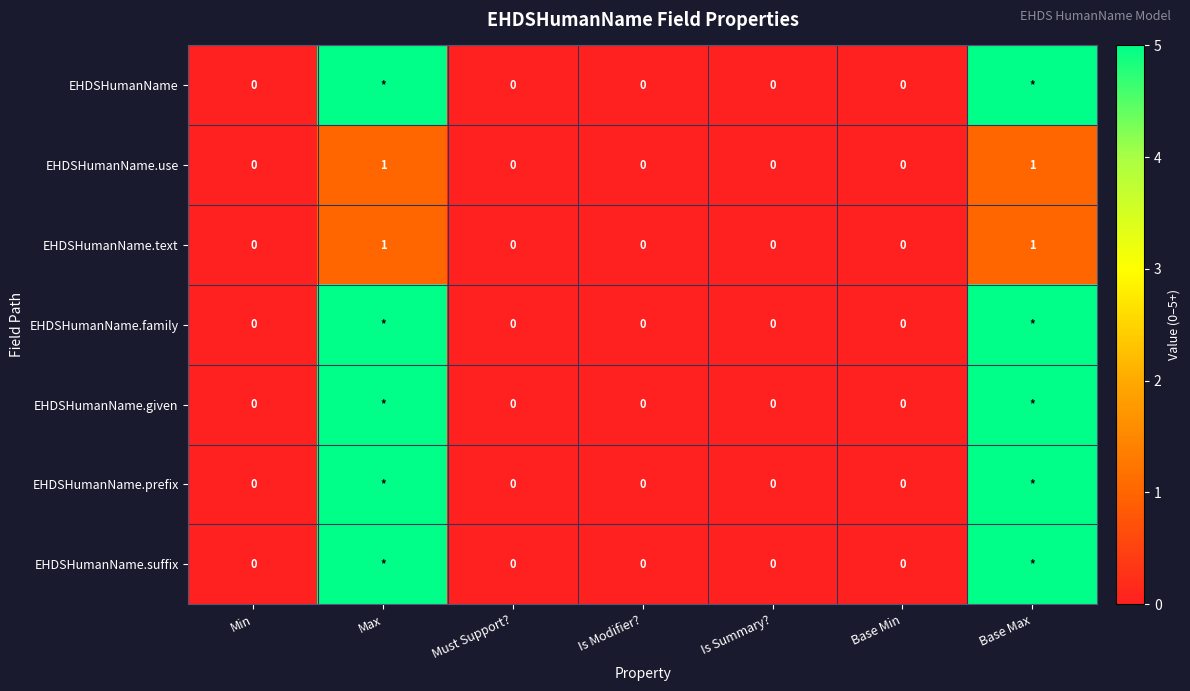

Is the value of EHDSHumanName.use at Base Max greater than the value of EHDSHumanName.text at Base Min?

Yes